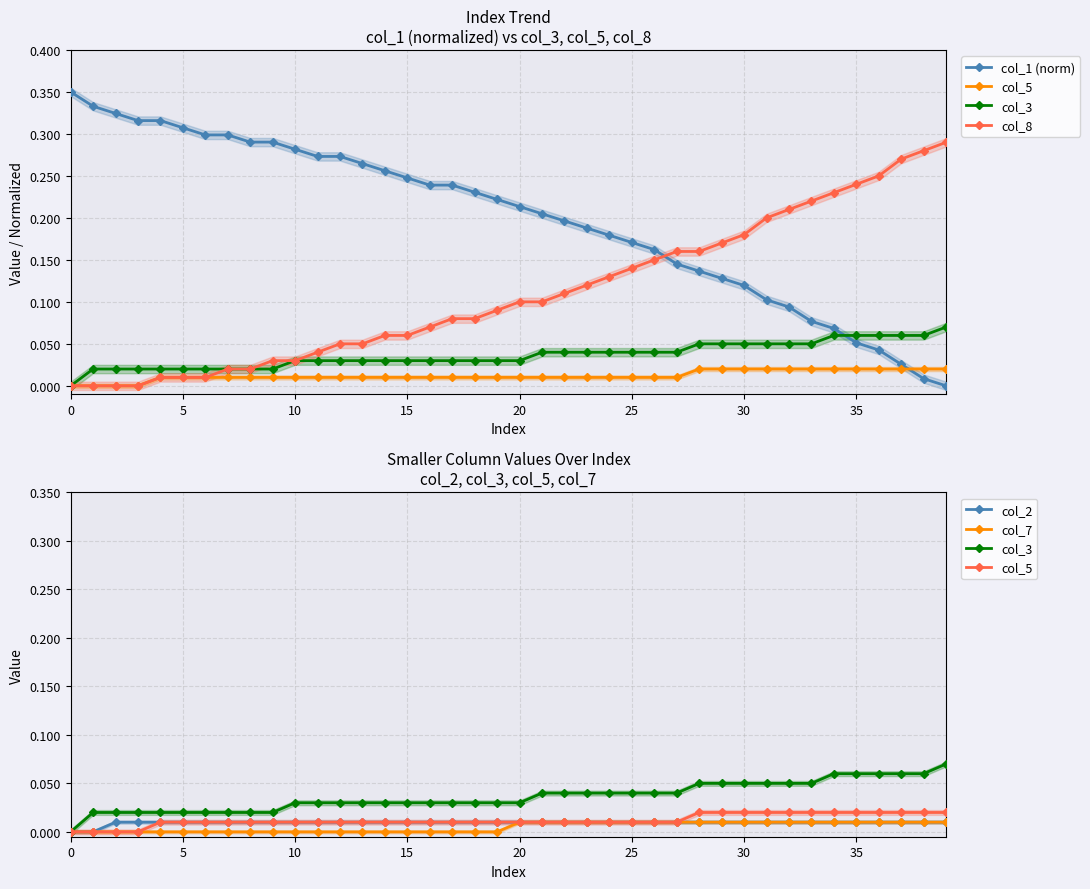

True or false: col_2 and col_8 cross at least once.

False